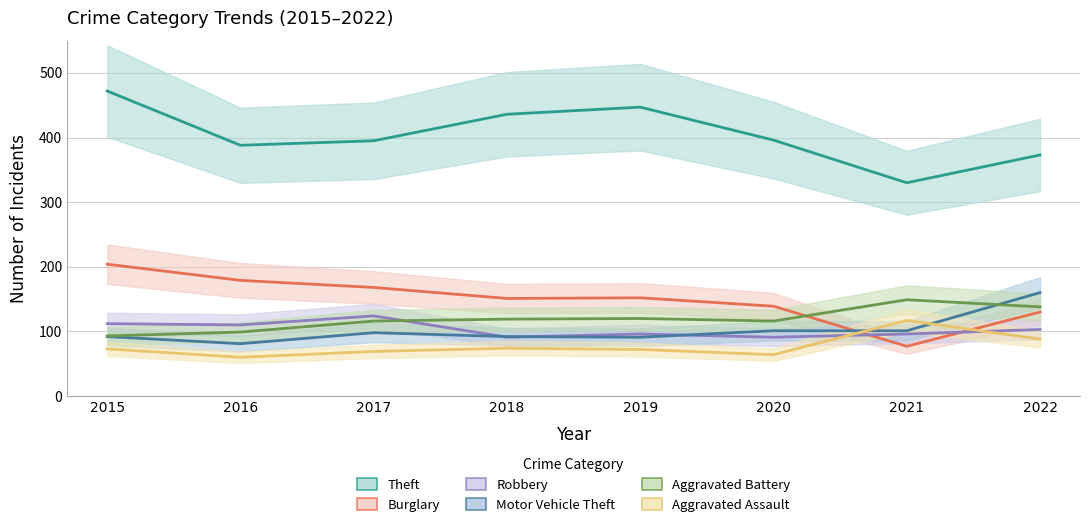

Read the Aggravated Assault value at 2019.

72